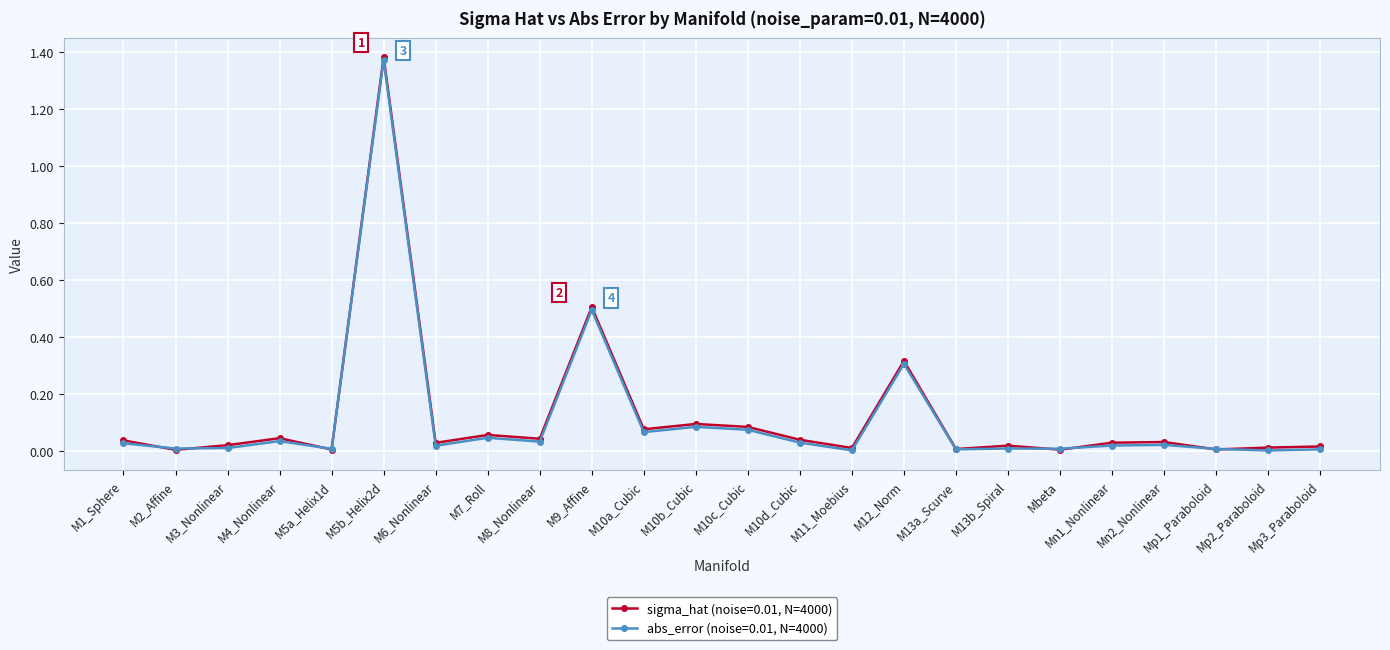

Which series has the largest range (max minus min)?

sigma_hat (noise=0.01, N=4000)